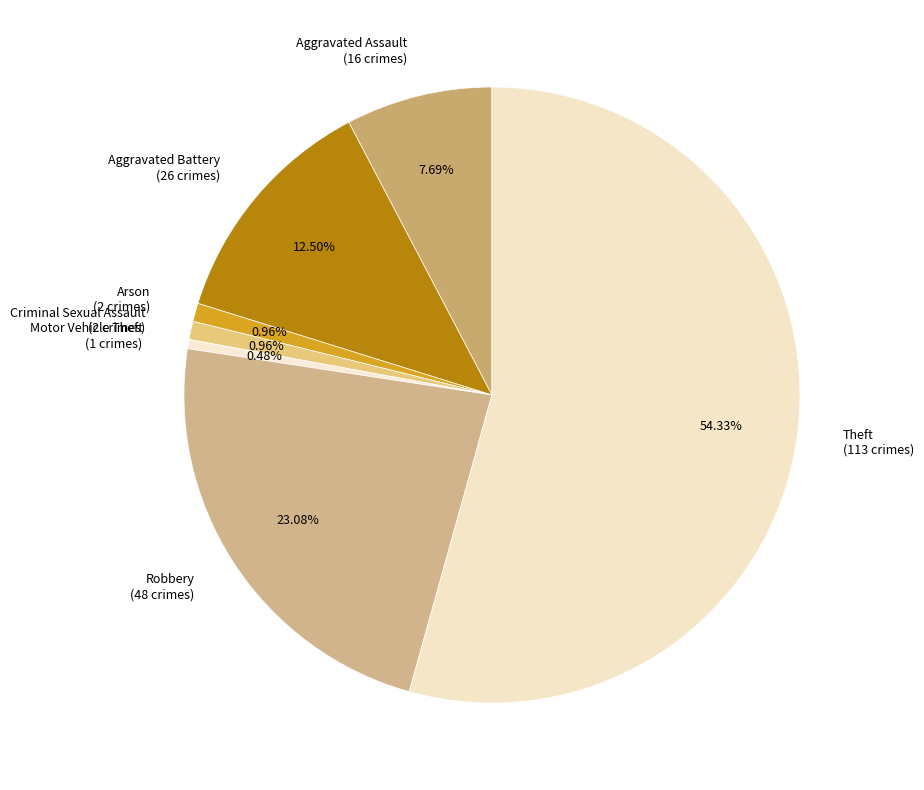

Which slice is the largest?

Theft (113 crimes)